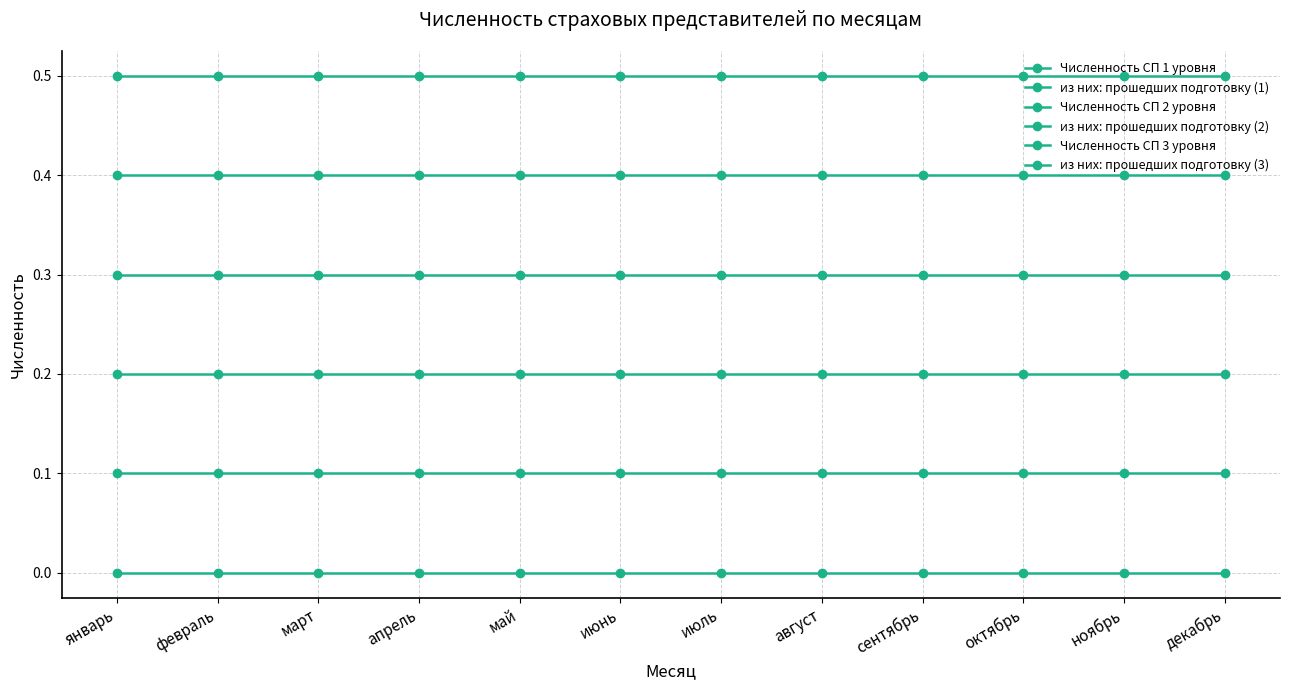

How many categories are shown in the chart?

12